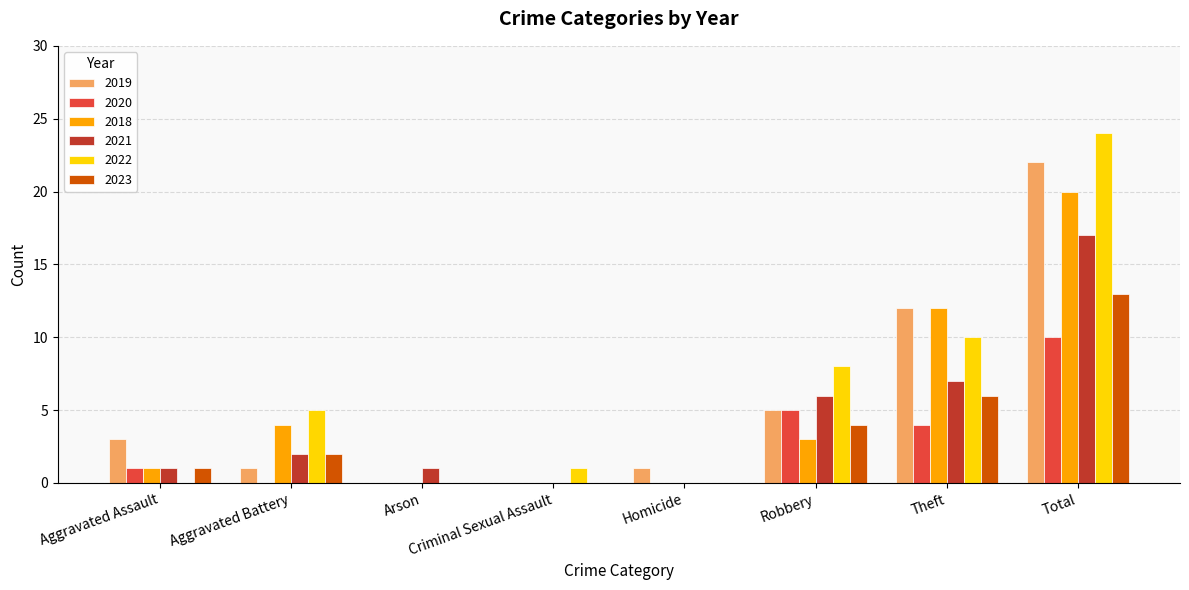

How many categories are shown in the chart?

8